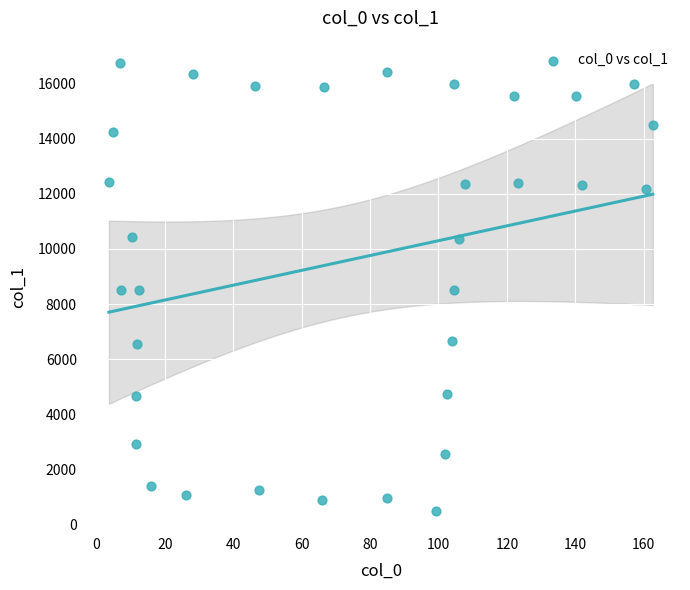

What is the range of X values (max minus min)?

159.0